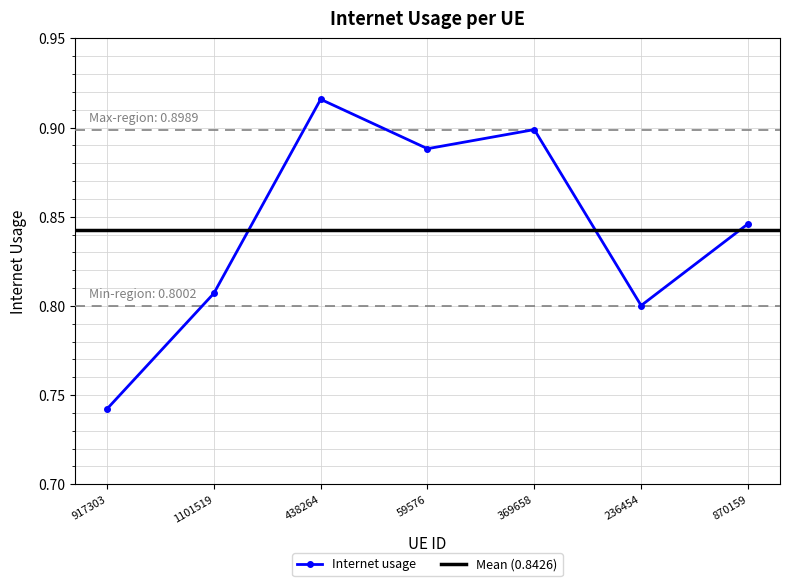

What value does the data have at 438264?

0.9